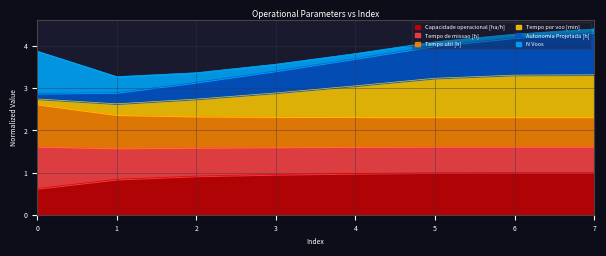

What is the difference between the maximum and minimum values in the Capacidade operacional [ha/h] series?

0.4